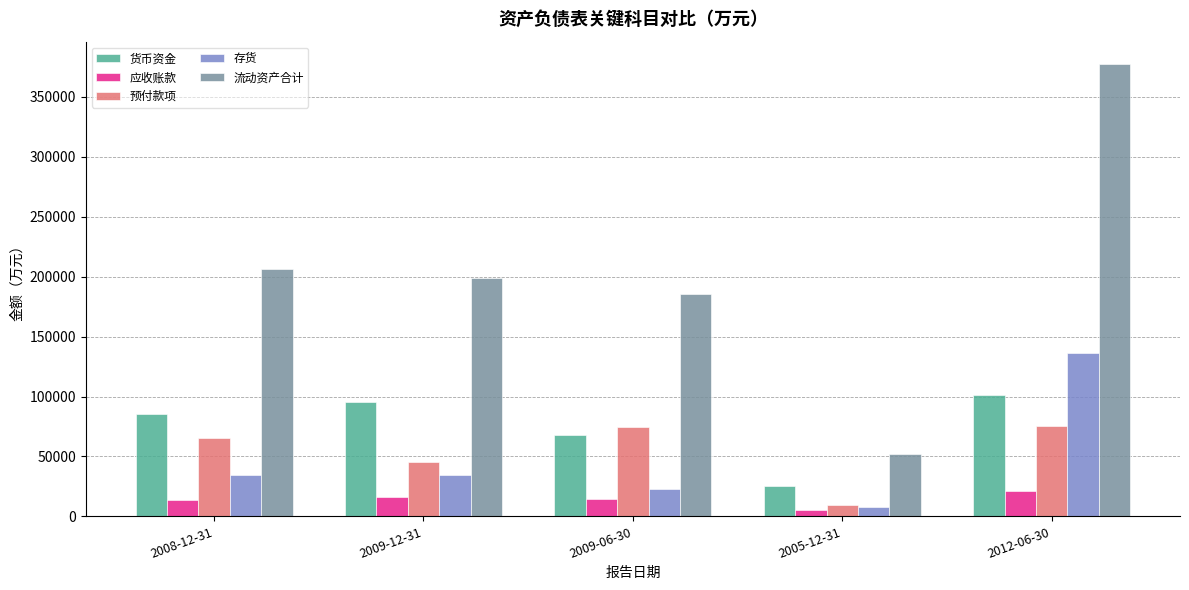

What is the label of the 4th bar from the left?

2005-12-31